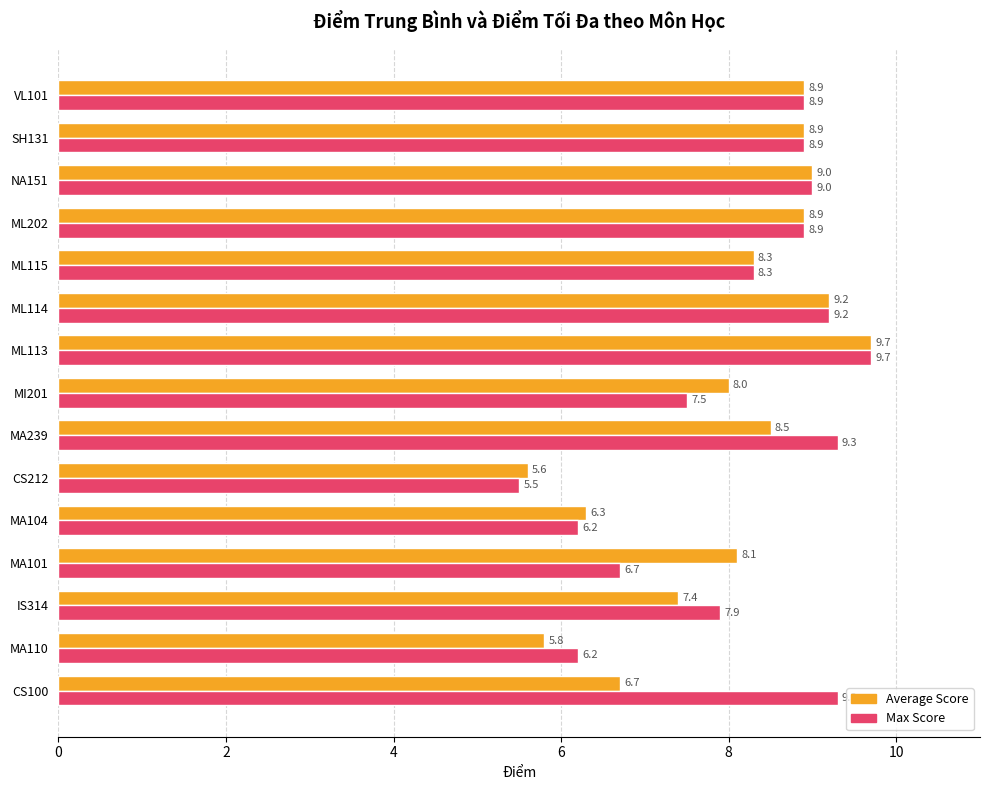

List the series in order of their overall mean, lowest first.

Average Score, Max Score